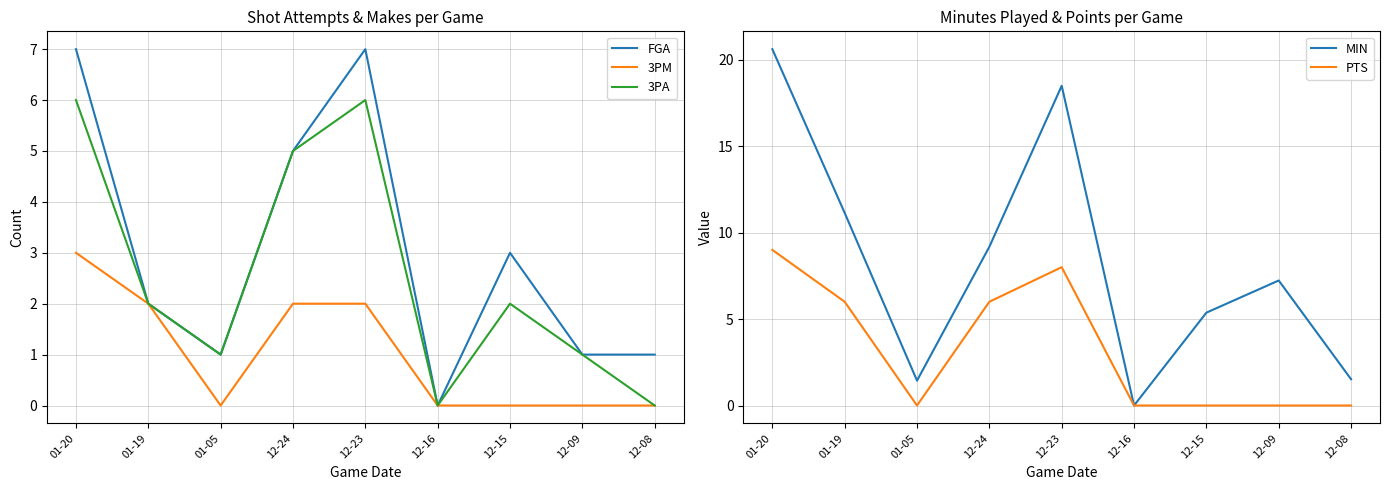

What is the sum of all 3PM values?

9